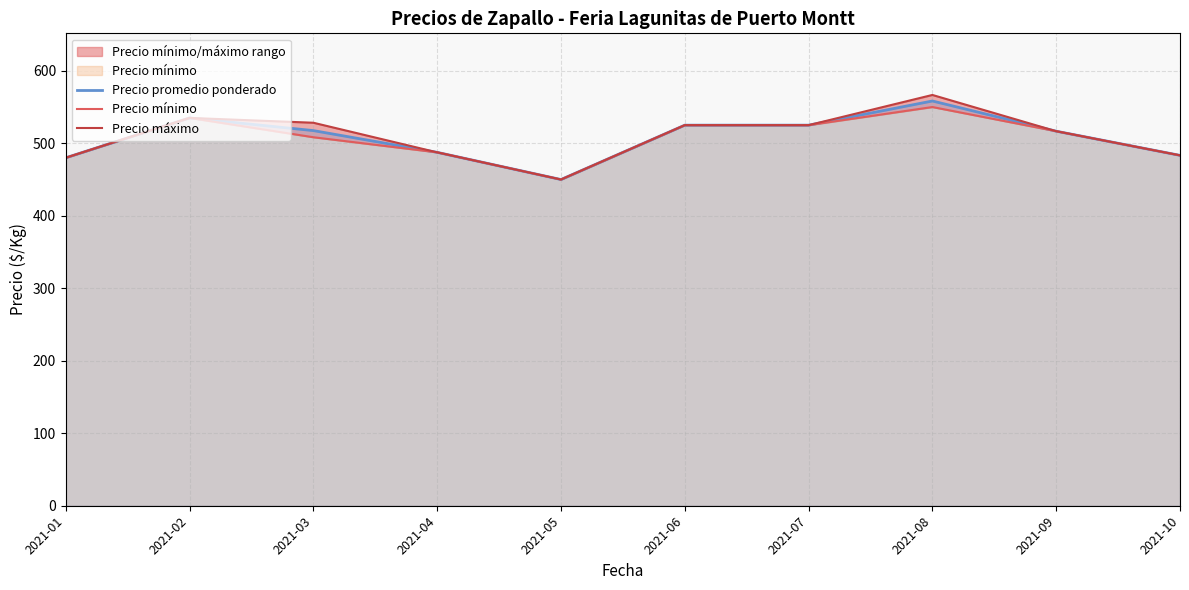

Where is Precio mínimo nearest to the value 500?

2021-03